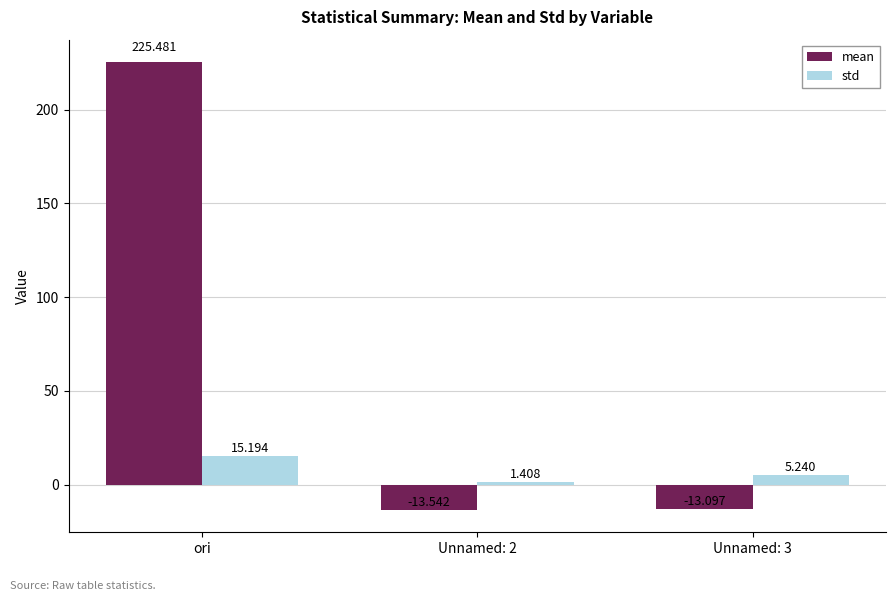

Rank the categories by mean value from lowest to highest.

Unnamed: 2, Unnamed: 3, ori